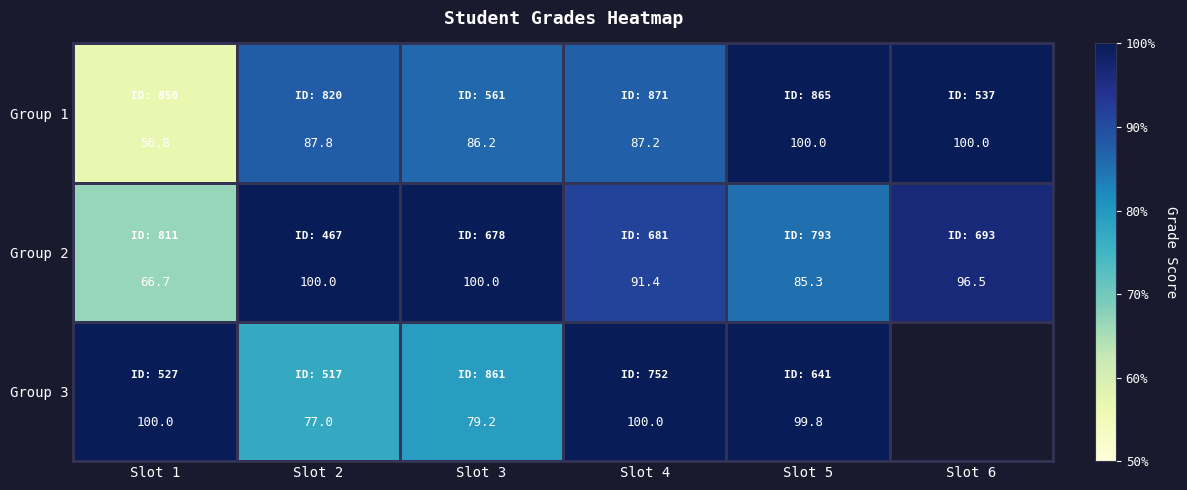

Count the number of categories in the chart.

6